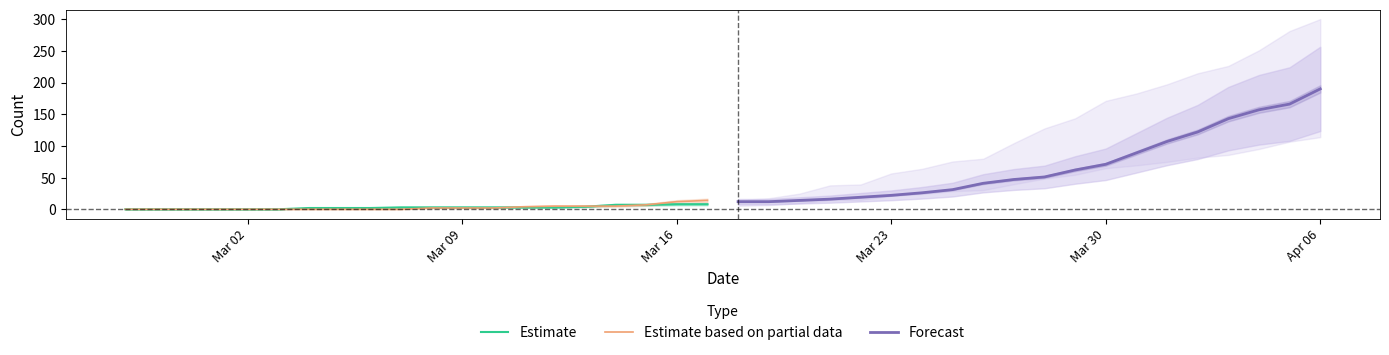

What is the maximum value for Estimate based on partial data?

14